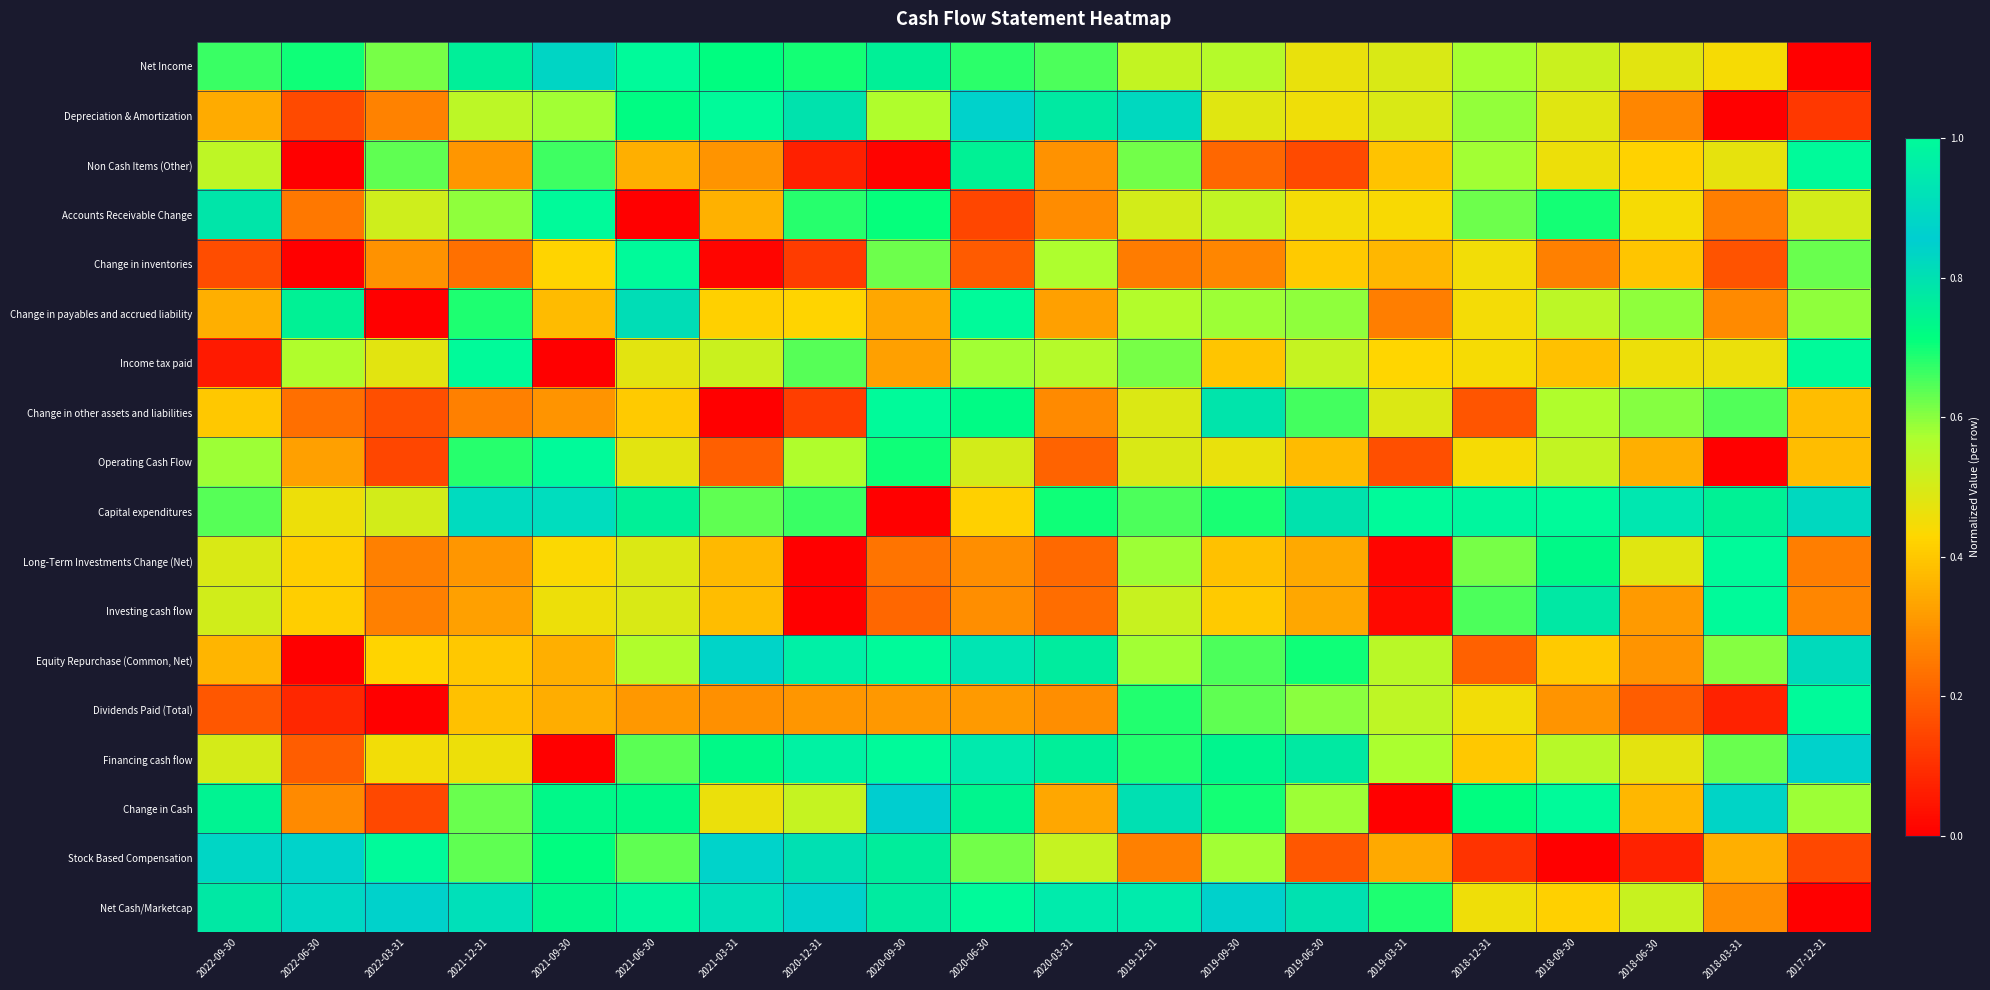

Rank the series by their maximum value, from highest to lowest.

Net Income, Depreciation & Amortization, Non Cash Items (Other), Accounts Receivable Change, Change in inventories, Change in payables and accrued liability, Income tax paid, Change in other assets and liabilities, Operating Cash Flow, Capital expenditures, Long-Term Investments Change (Net), Investing cash flow, Equity Repurchase (Common, Net), Dividends Paid (Total), Financing cash flow, Change in Cash, Stock Based Compensation, Net Cash/Marketcap